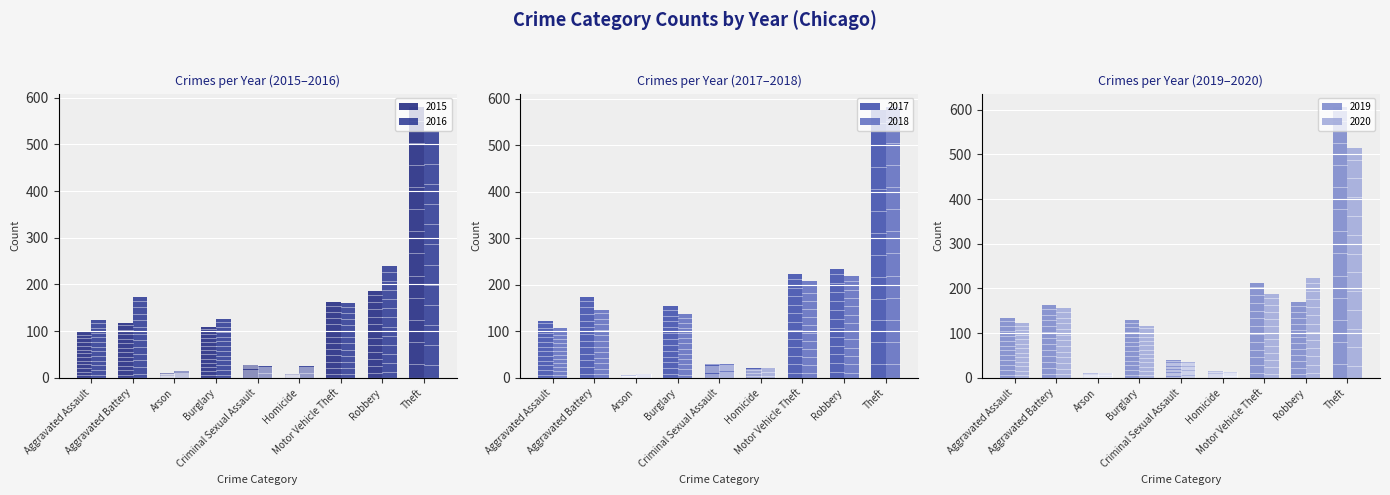

Which series changed the most between Aggravated Battery and Criminal Sexual Assault?

2016